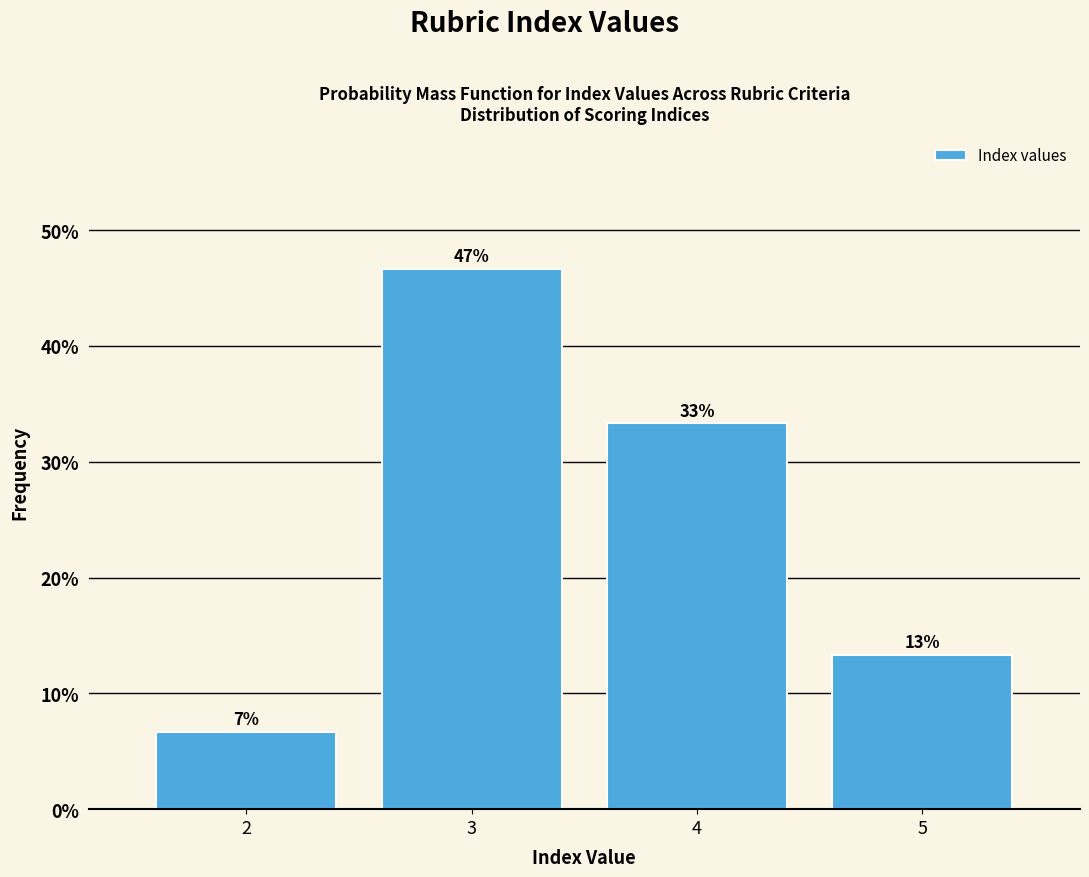

How many bars are there in total?

4